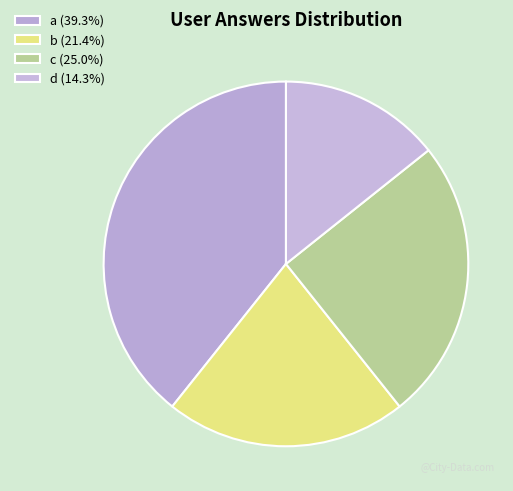

Count the number of slices in the pie.

4